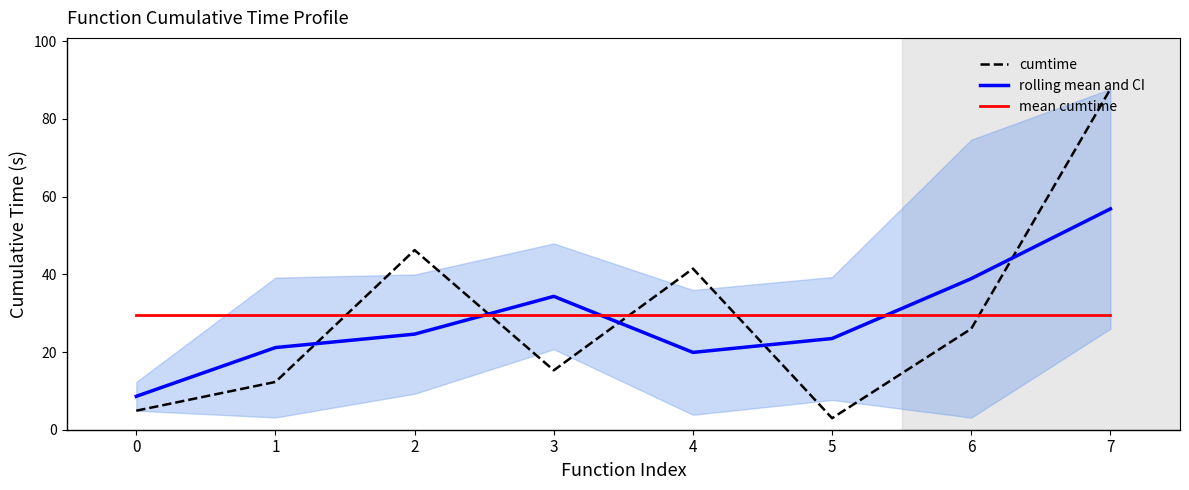

Is this an area chart (filled region under the line)?

No